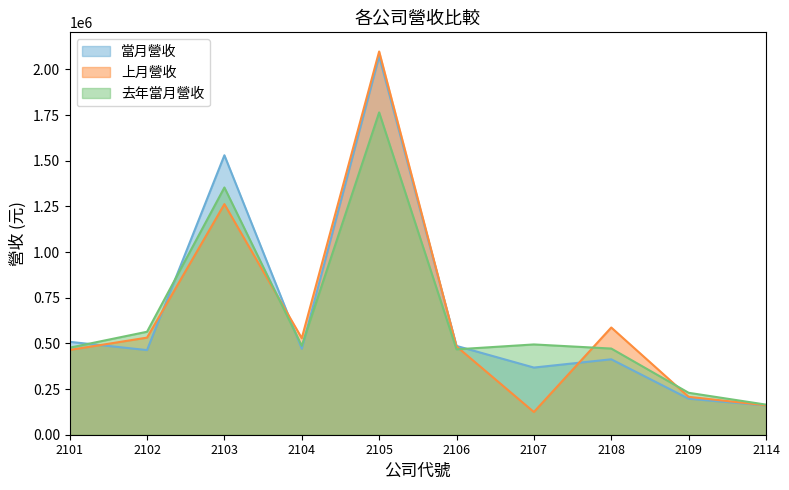

At how many categories does at least one series exceed 272443?

8